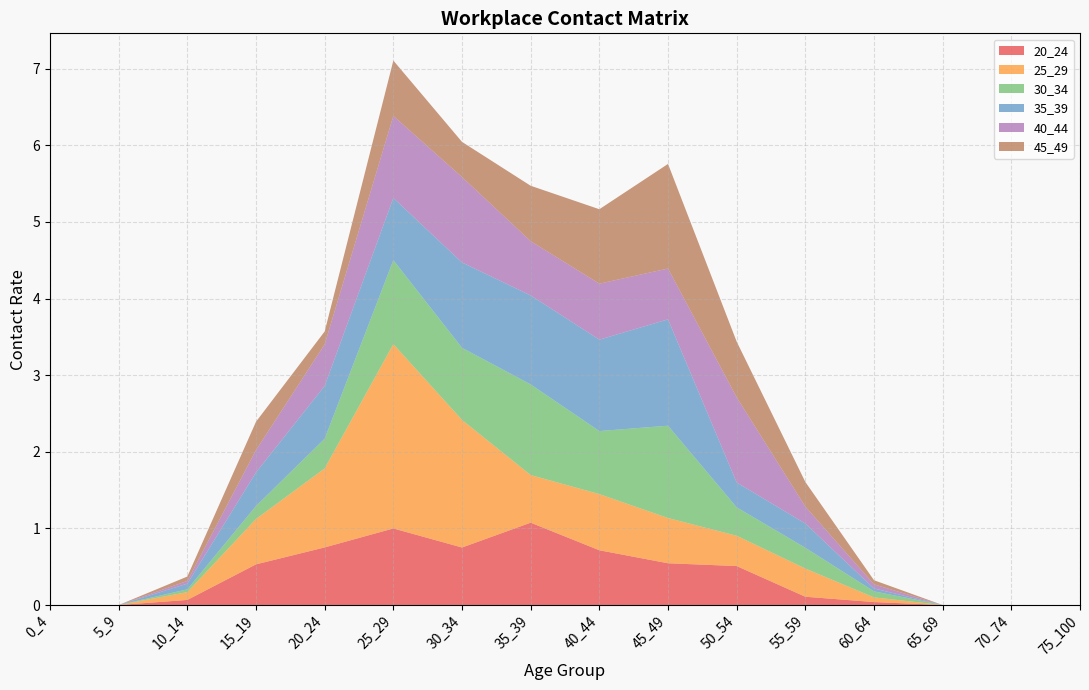

Reading right to left, what are all the values shown in this chart?

20_24: 0.0	0.0	0.0	0.0	0.1	0.5	0.5	0.7	1.1	0.8	1.0	0.8	0.5	0.1	0.0	0.0
25_29: 0.0	0.0	0.0	0.1	0.4	0.4	0.6	0.7	0.6	1.7	2.4	1.0	0.6	0.1	0.0	0.0
30_34: 0.0	0.0	0.0	0.1	0.3	0.4	1.2	0.8	1.2	0.9	1.1	0.4	0.2	0.0	0.0	0.0
35_39: 0.0	0.0	0.0	0.0	0.3	0.3	1.4	1.2	1.2	1.1	0.8	0.7	0.4	0.1	0.0	0.0
40_44: 0.0	0.0	0.0	0.1	0.2	1.1	0.7	0.7	0.7	1.1	1.1	0.5	0.3	0.0	0.0	0.0
45_49: 0.0	0.0	0.0	0.1	0.3	0.7	1.4	1.0	0.7	0.5	0.7	0.2	0.4	0.1	0.0	0.0